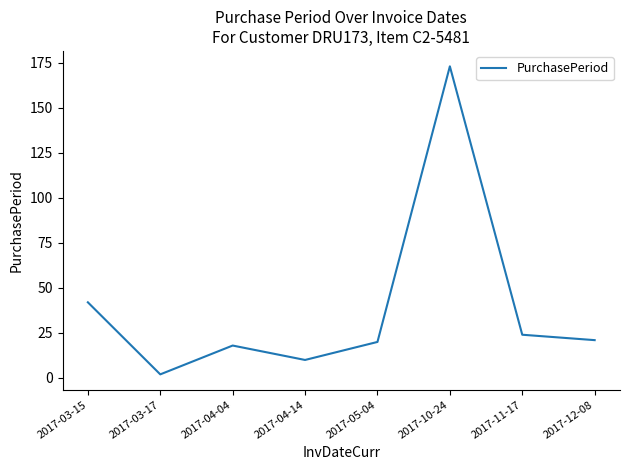

The chart shows a value of 173 at 2017-10-24. True or false?

True